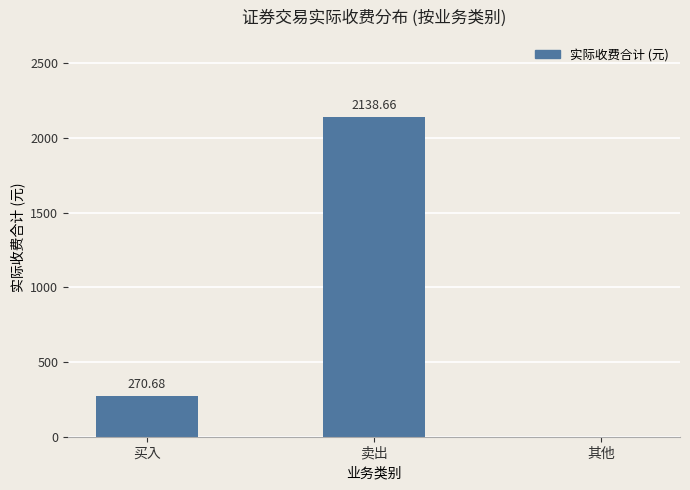

Which has a higher value, 卖出 or 买入?

卖出